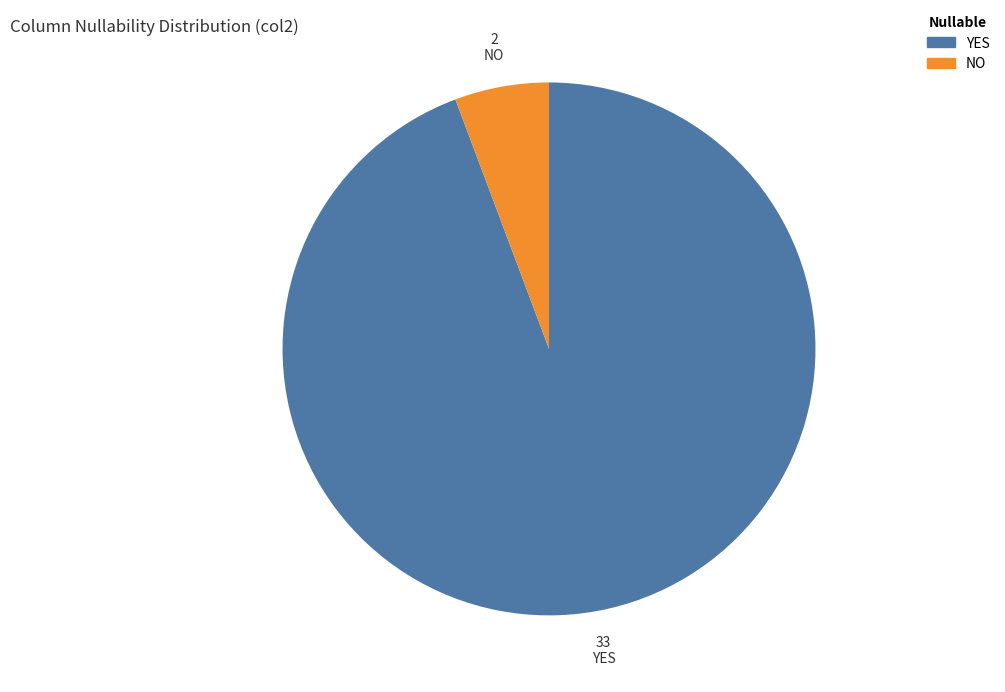

Is the sum of NO and YES greater than half?

Yes